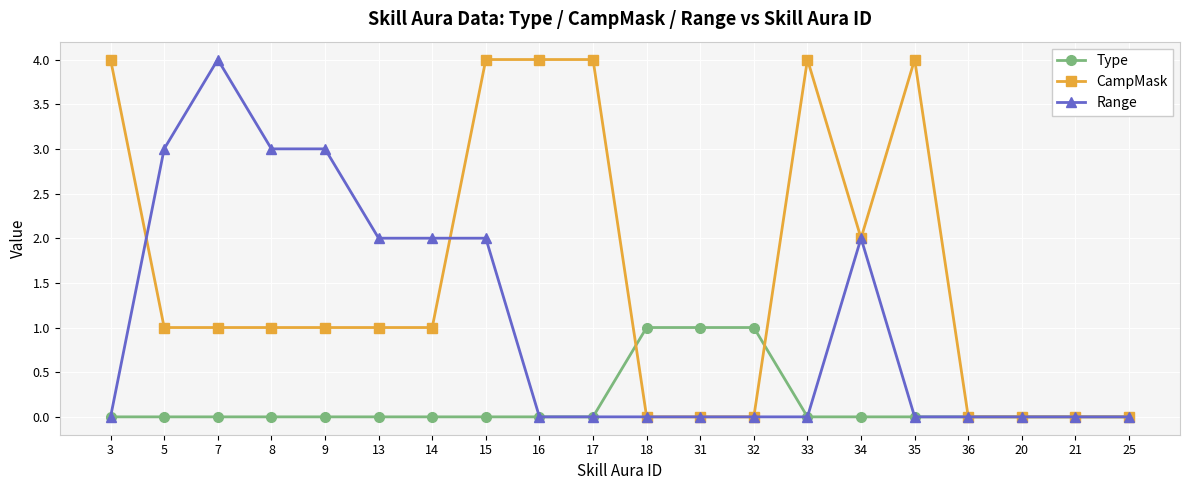

How many categories are shown in the chart?

20